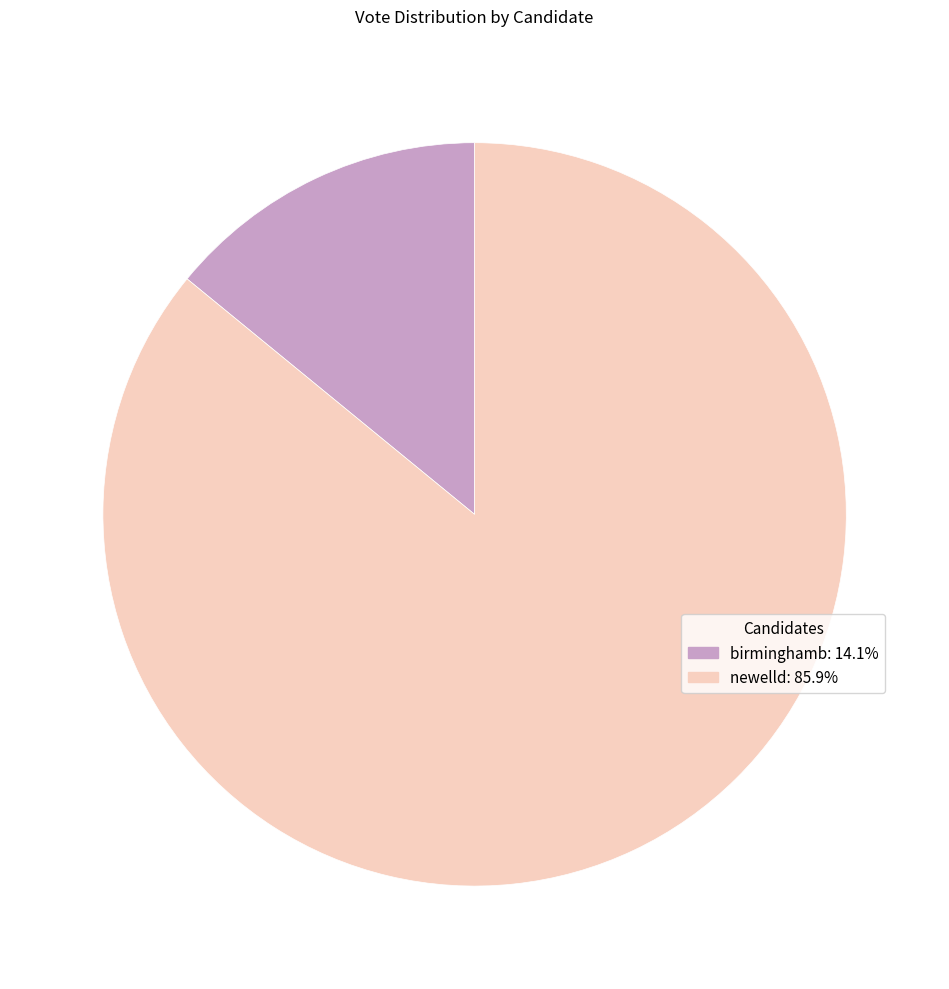

Which category has the biggest portion of the pie?

newelld